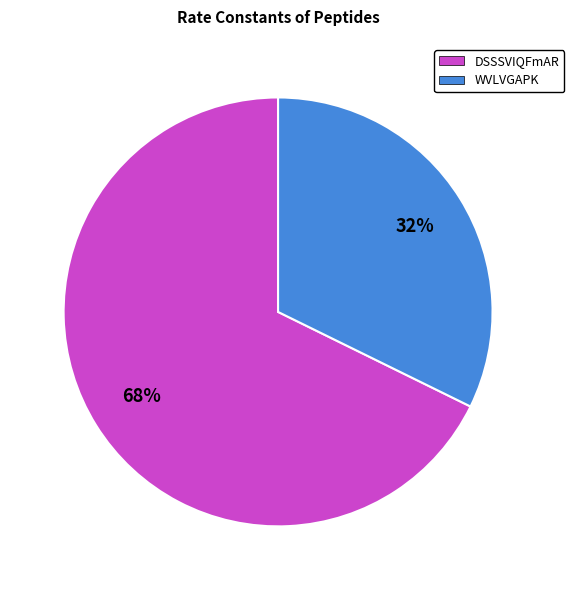

What is the smallest slice in the pie chart?

WVLVGAPK